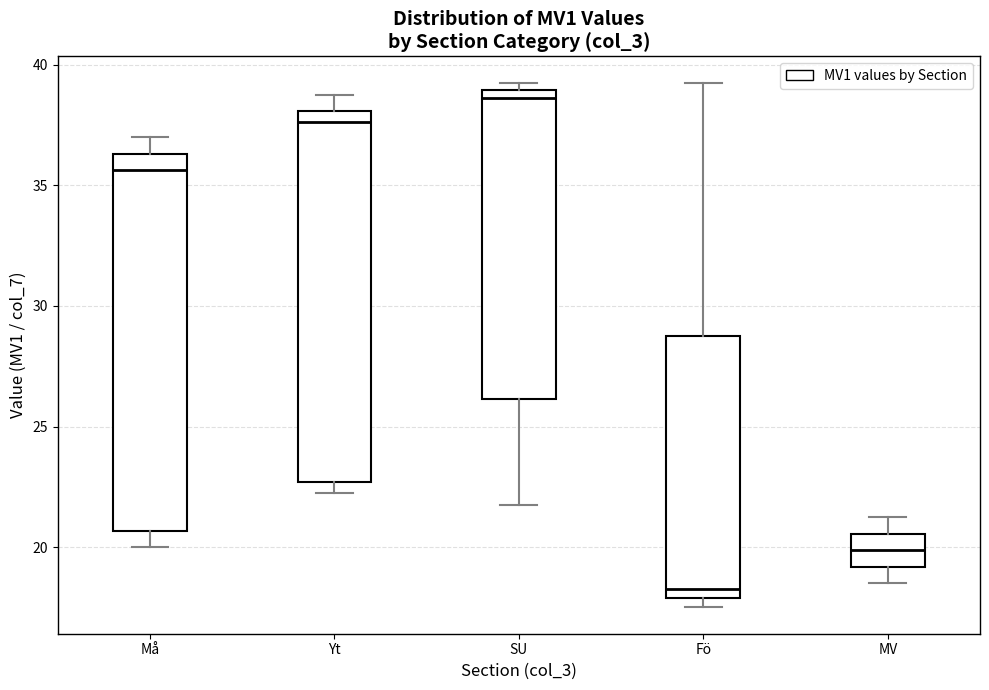

Reading left to right, read every box against the y-axis: the position of its median line, the range the box covers, and the ends of its whiskers. The values are not printed on the chart, so give them approximately, as read against the axis.

Må: median 35.5, box 20.5 to 36.5, whiskers 20.0 to 37.0
Yt: median 37.5, box 22.5 to 38.0, whiskers 22.5 (just below the box's lower edge) to 39.0
SU: median 38.5, box 26.0 to 39.0, whiskers 22.0 to 39.5
Fö: median 18.5, box 18.0 to 29.0, whiskers 17.5 to 39.5
MV: median 20.0, box 19.0 to 20.5, whiskers 18.5 to 21.5